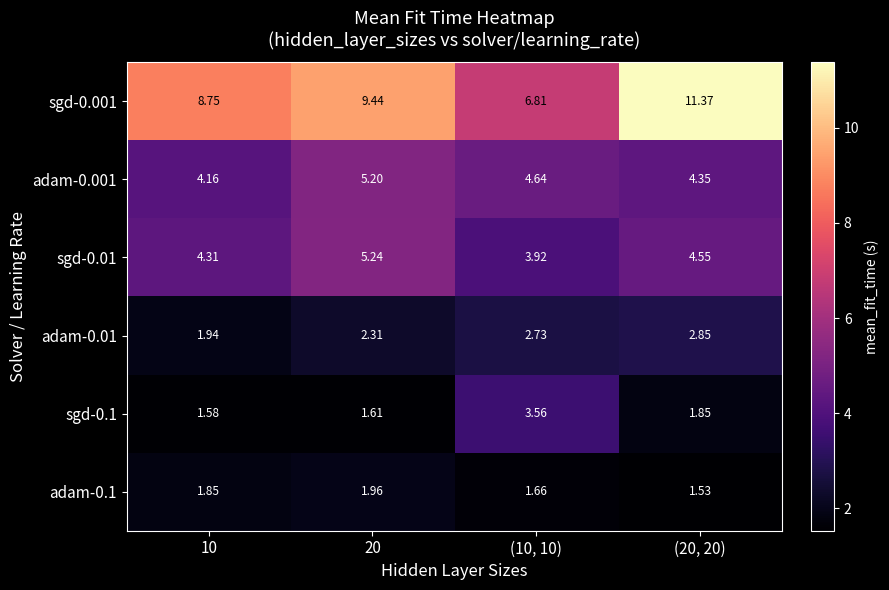

Is the value of sgd-0.01 at 10 greater than the value of adam-0.001 at 10?

Yes